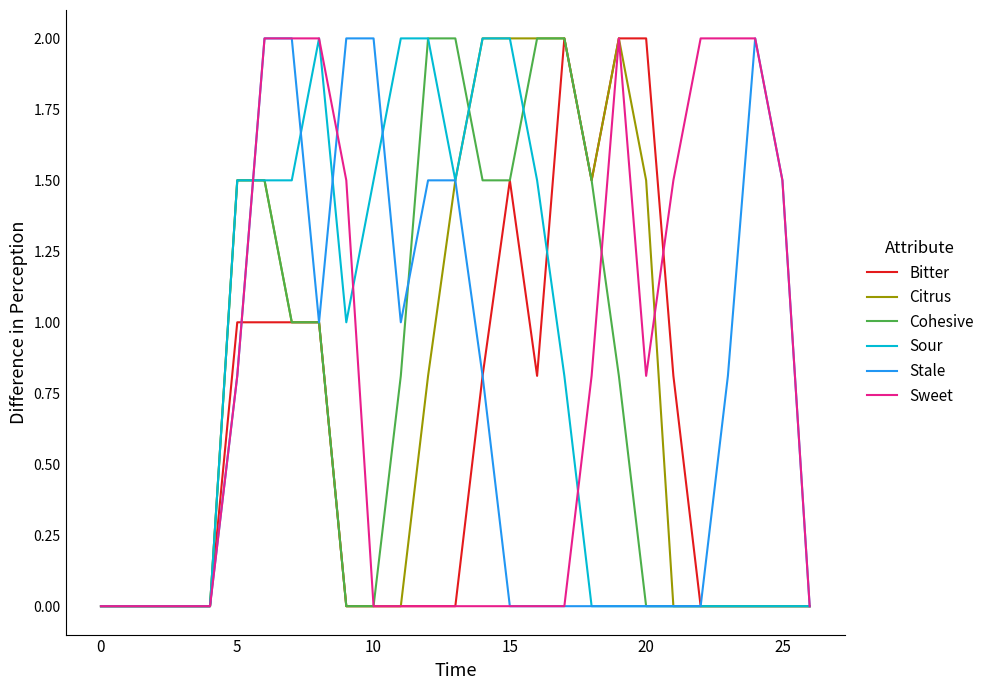

How many lines are shown in the chart?

6